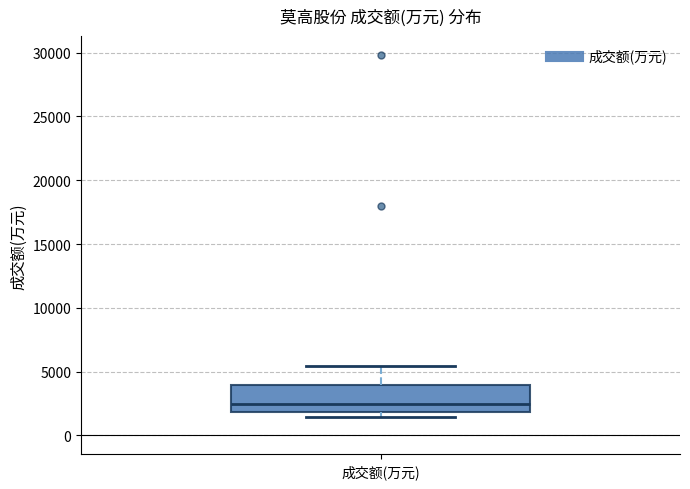

Where is the lower edge of the box for 成交额(万元) on the y-axis? The values are not printed on the chart, so give them approximately, as read against the axis.

2000